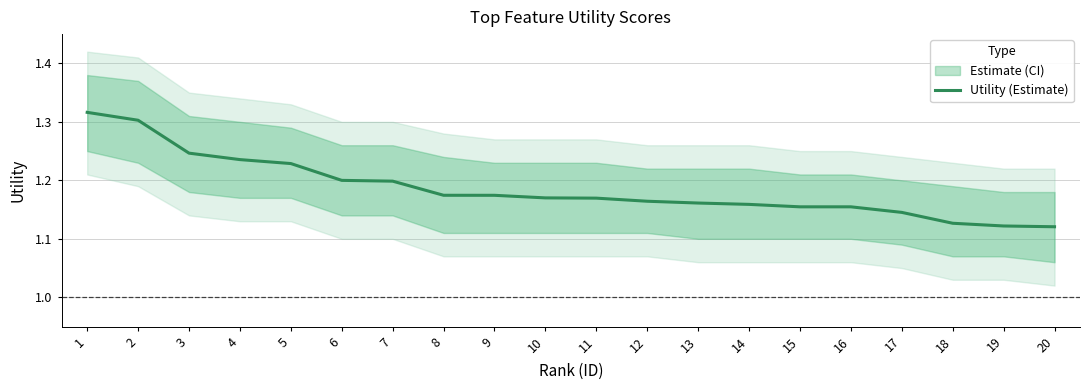

Is it true that the value at 4 is 1.2?

True